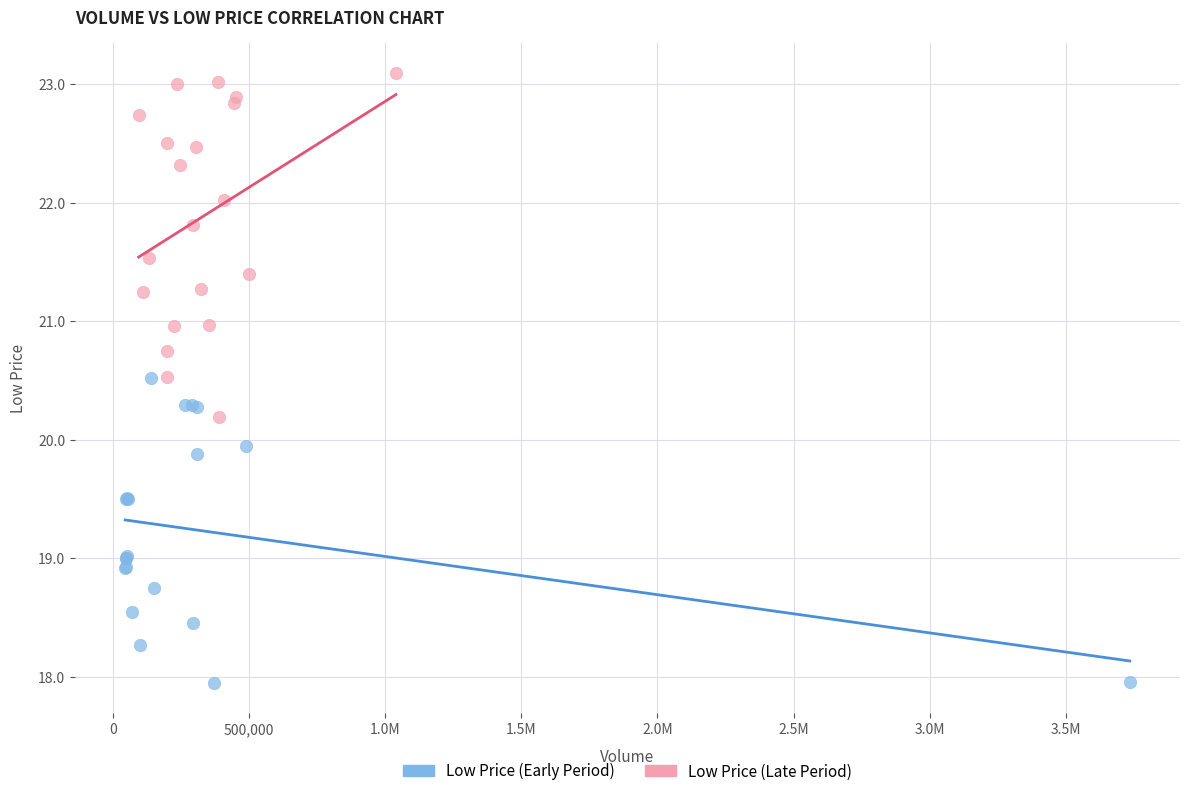

Which series reaches the minimum Y coordinate?

Low Price (Early Period)